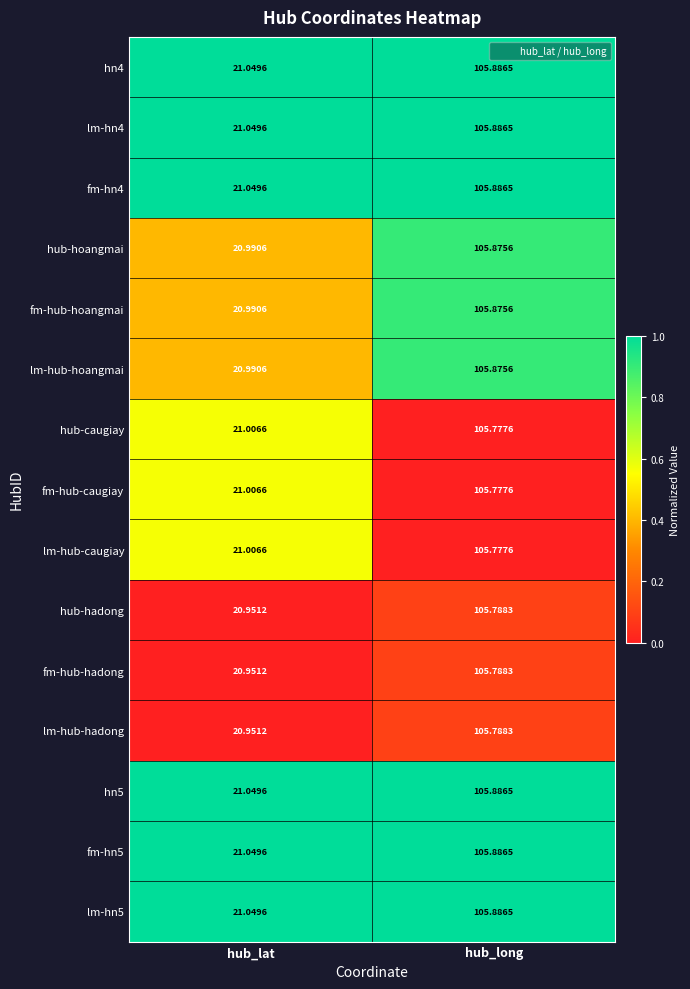

At which label does lm-hub-hoangmai first exceed 105?

hub_long